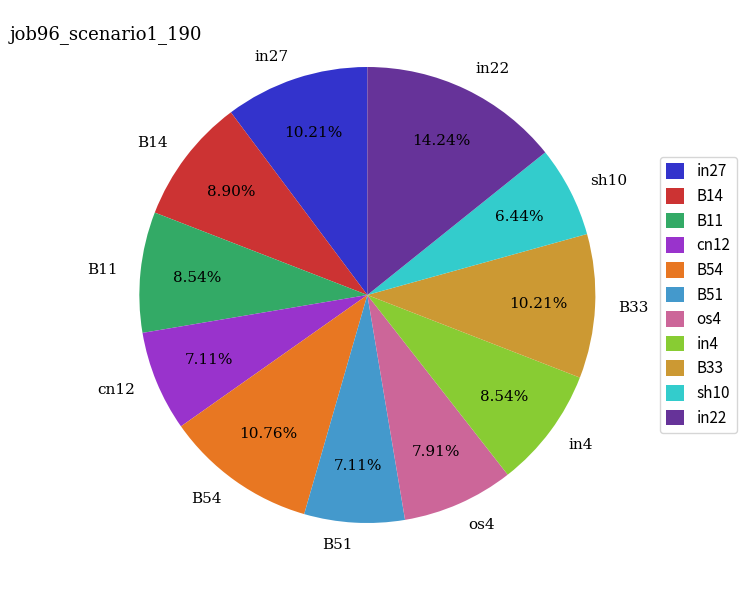

What percentage is the cn12 slice, to the nearest percent?

7%